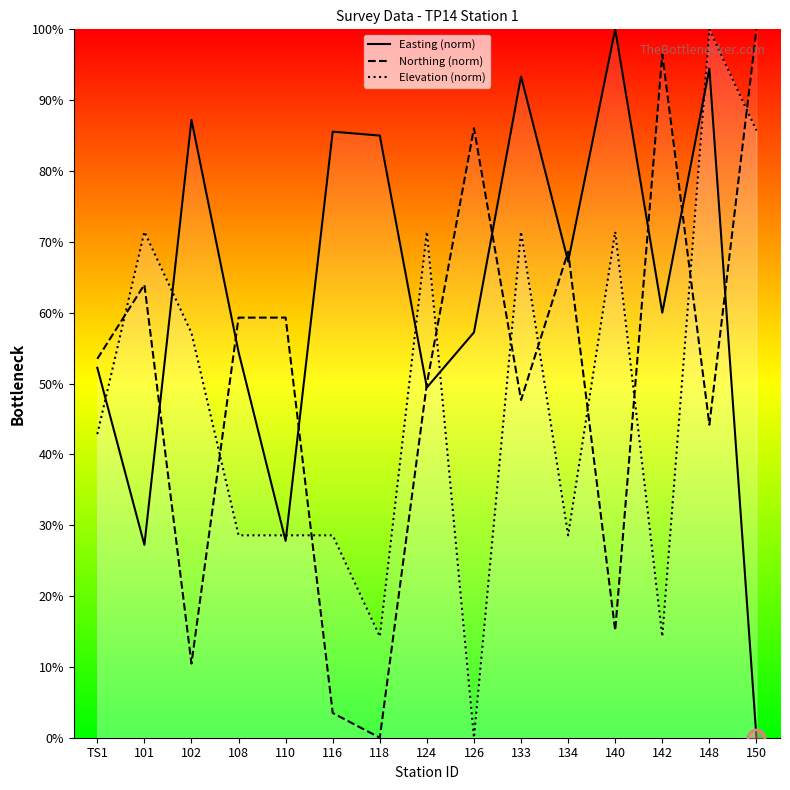

Which series has the widest spread of Y values?

Easting (norm)